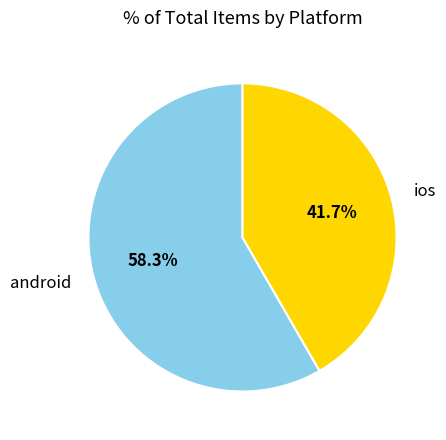

Between ios and android, which is larger?

android